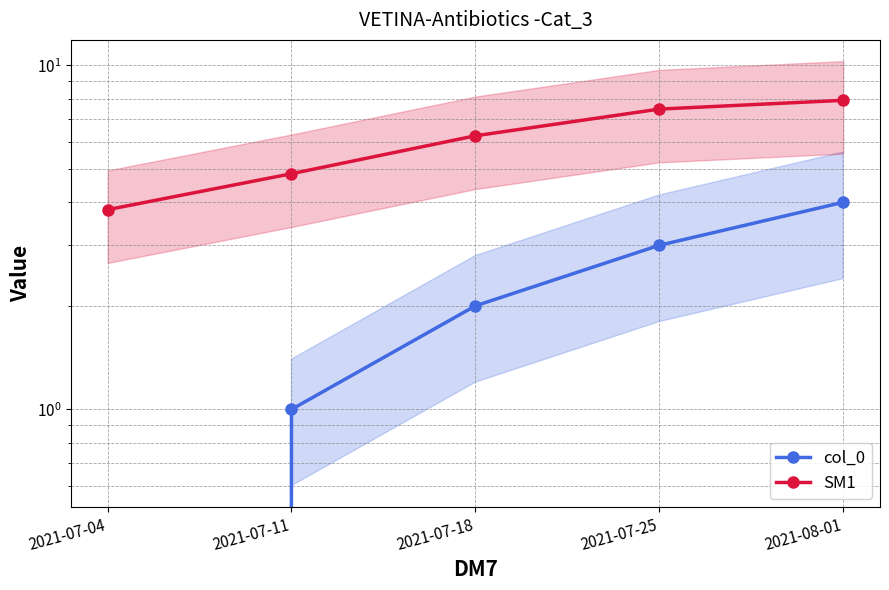

At which category is the sum across all series the highest?

2021-08-01